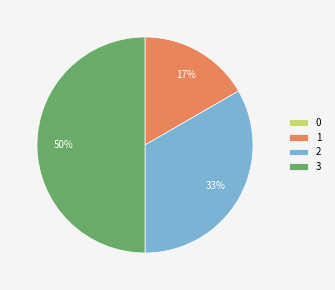

Between 1 and 3, which is larger?

3